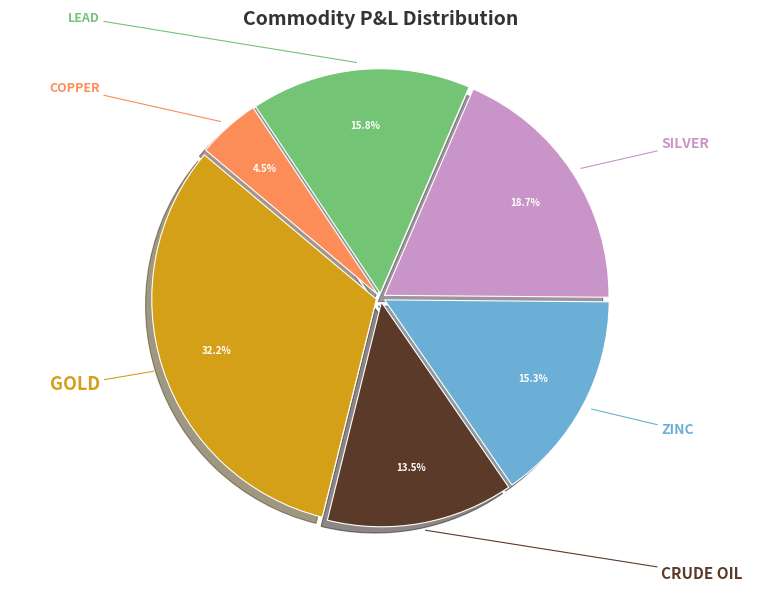

Do SILVER and COPPER together represent more than half of the pie?

No